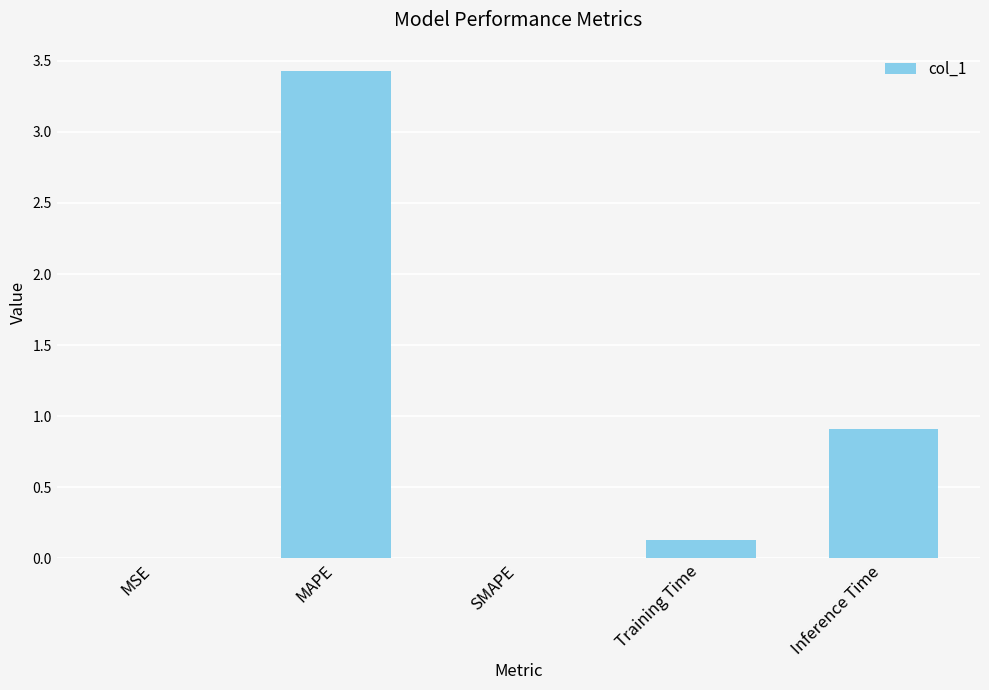

Which label corresponds to the largest value in the chart?

MAPE